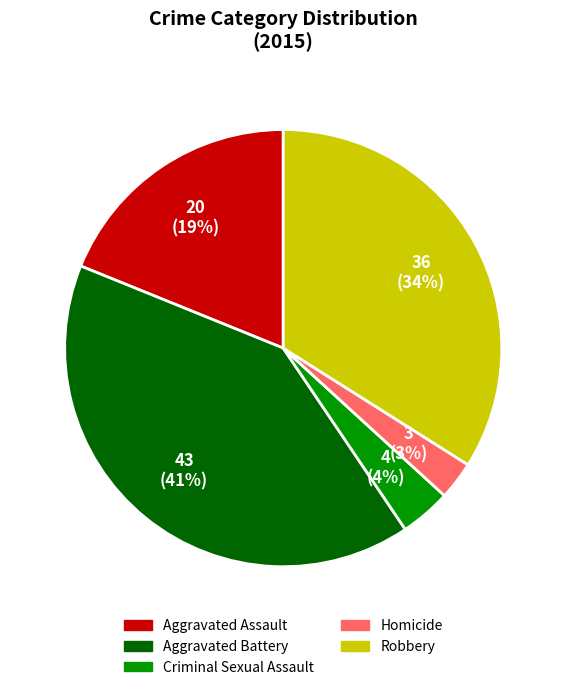

Which has a higher value, Aggravated Assault or Robbery?

Robbery